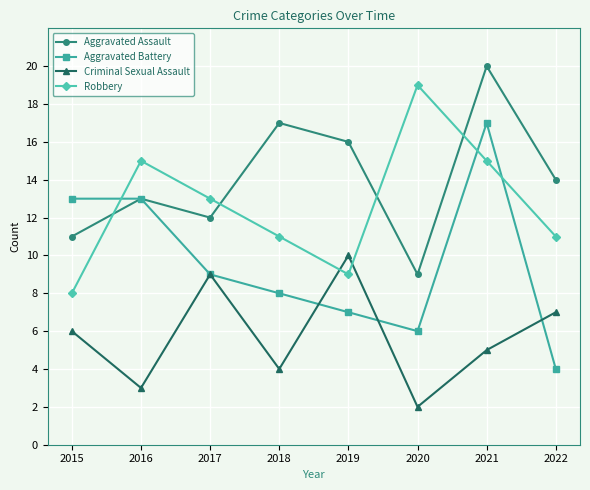

How many series are shown in this chart?

4